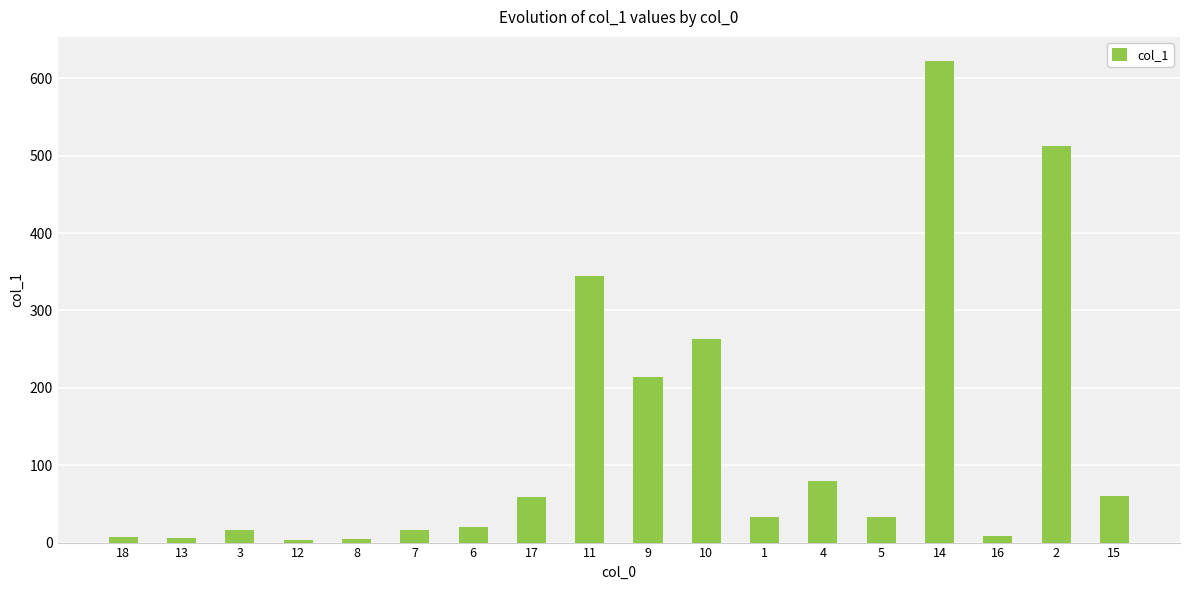

How many categories are shown in the chart?

18